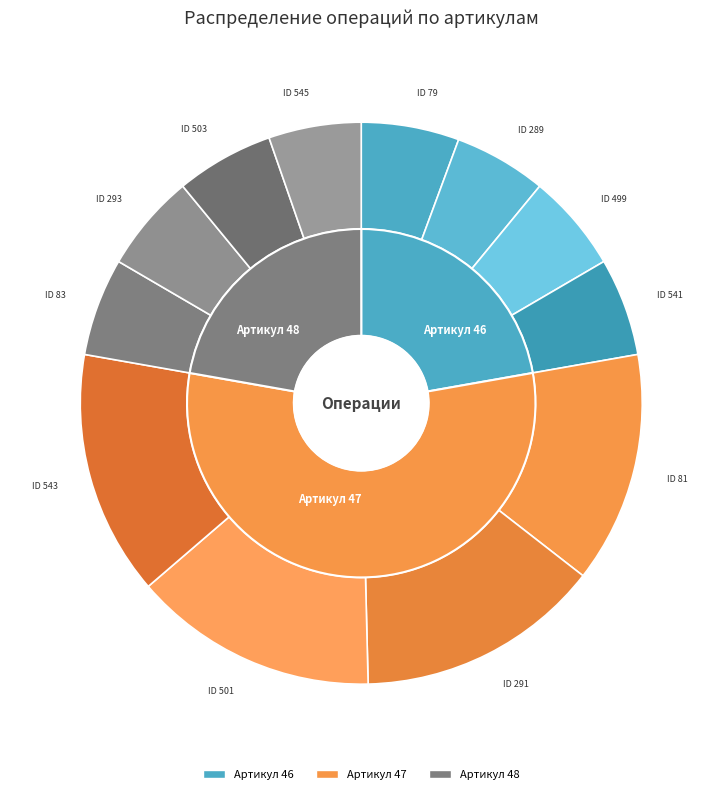

To the nearest percent, what is the difference between the largest and smallest slice percentages?

9%